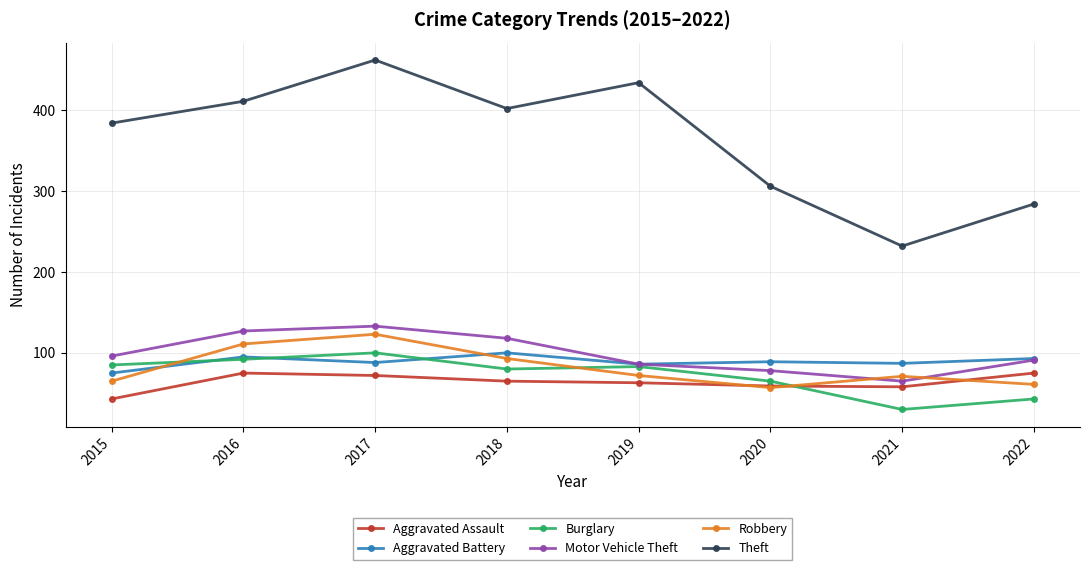

What is the spread (max minus min) of values at 2016?

336